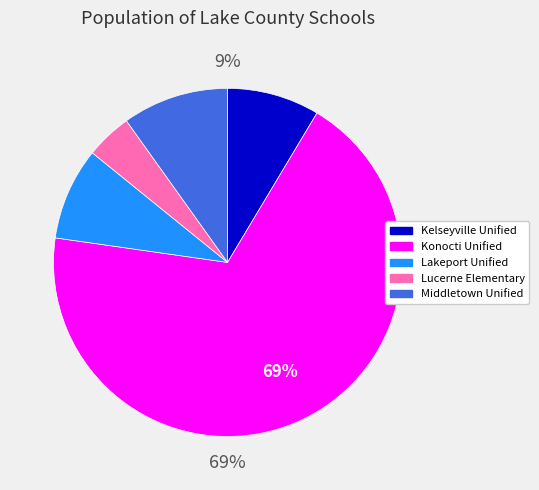

Approximately how many times larger is the value at Kelseyville Unified compared to Middletown Unified?

0.9